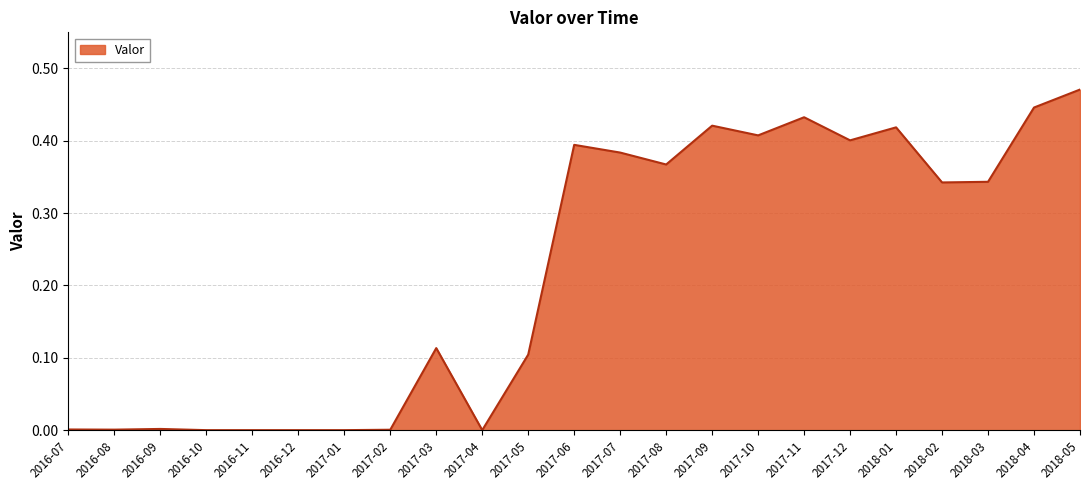

Between 2017-07 and 2017-10, which is larger?

2017-10